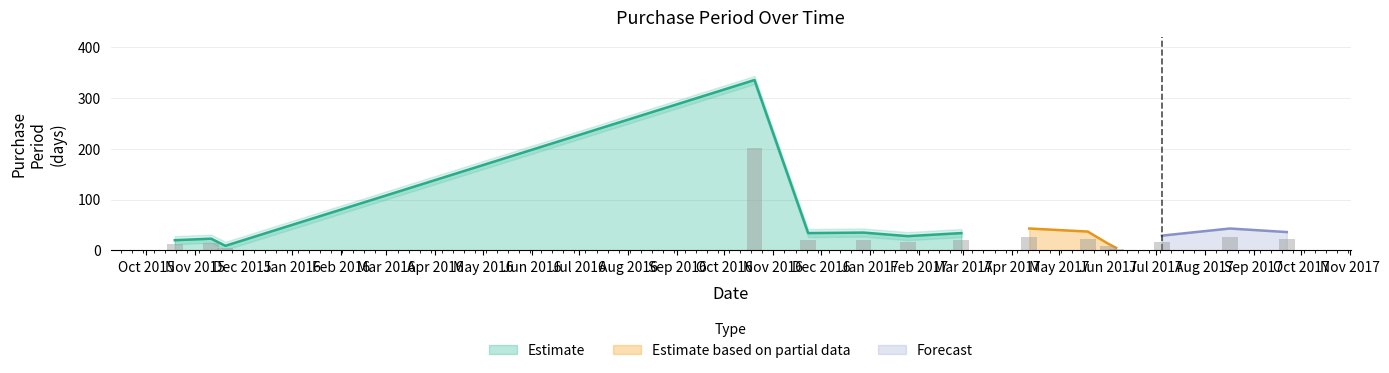

True or false: the data shows 60 at 2017-02-28.

False